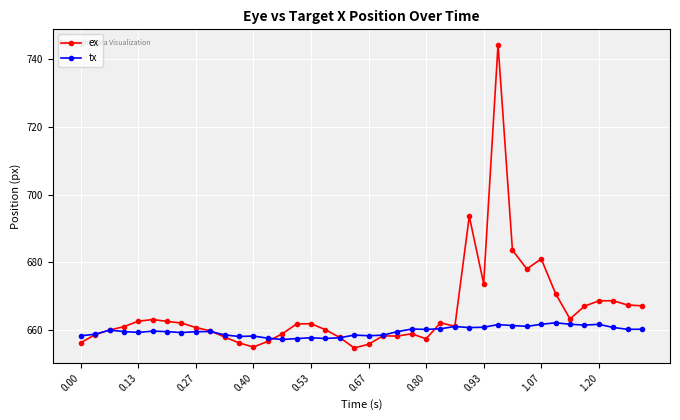

What is the minimum value shown in the chart?

654.7